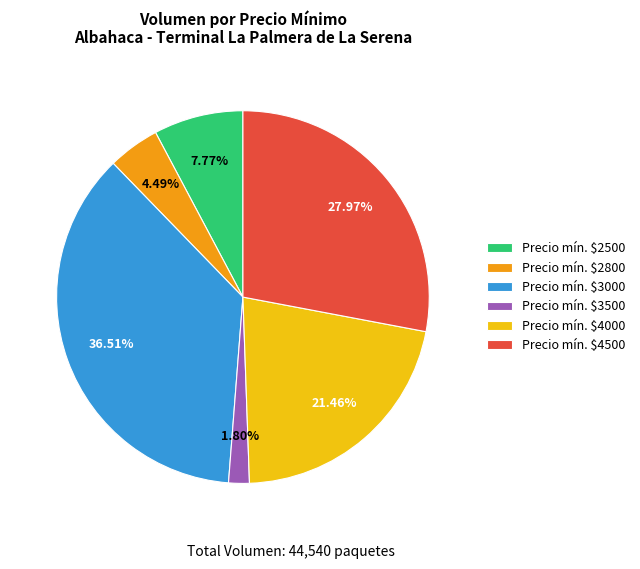

How many slices are in this pie chart?

6